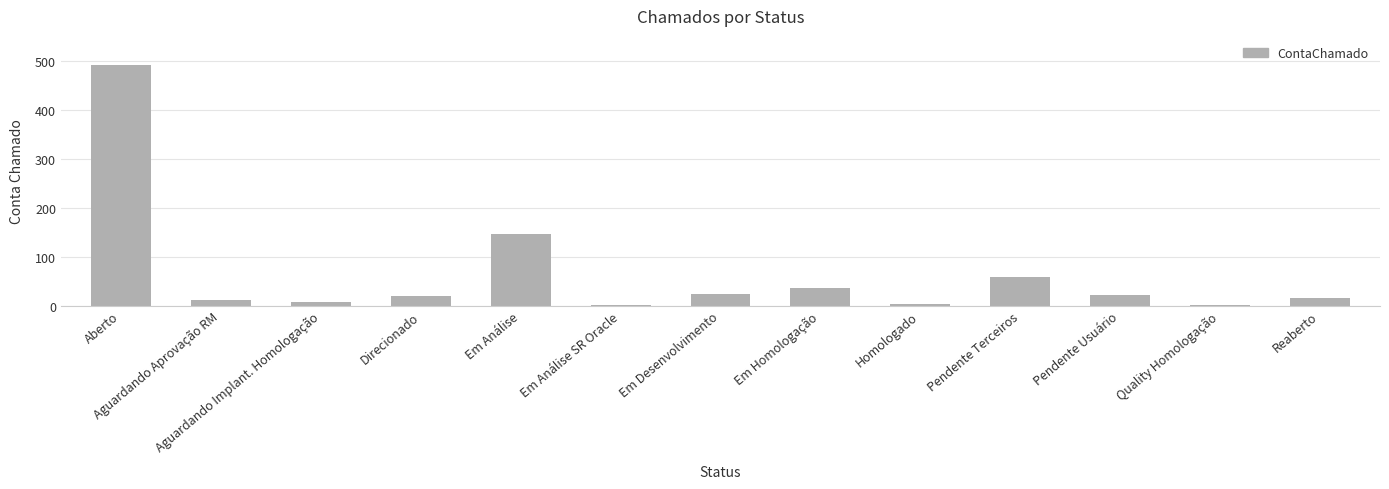

Where is the data nearest to the value 246?

Em Análise